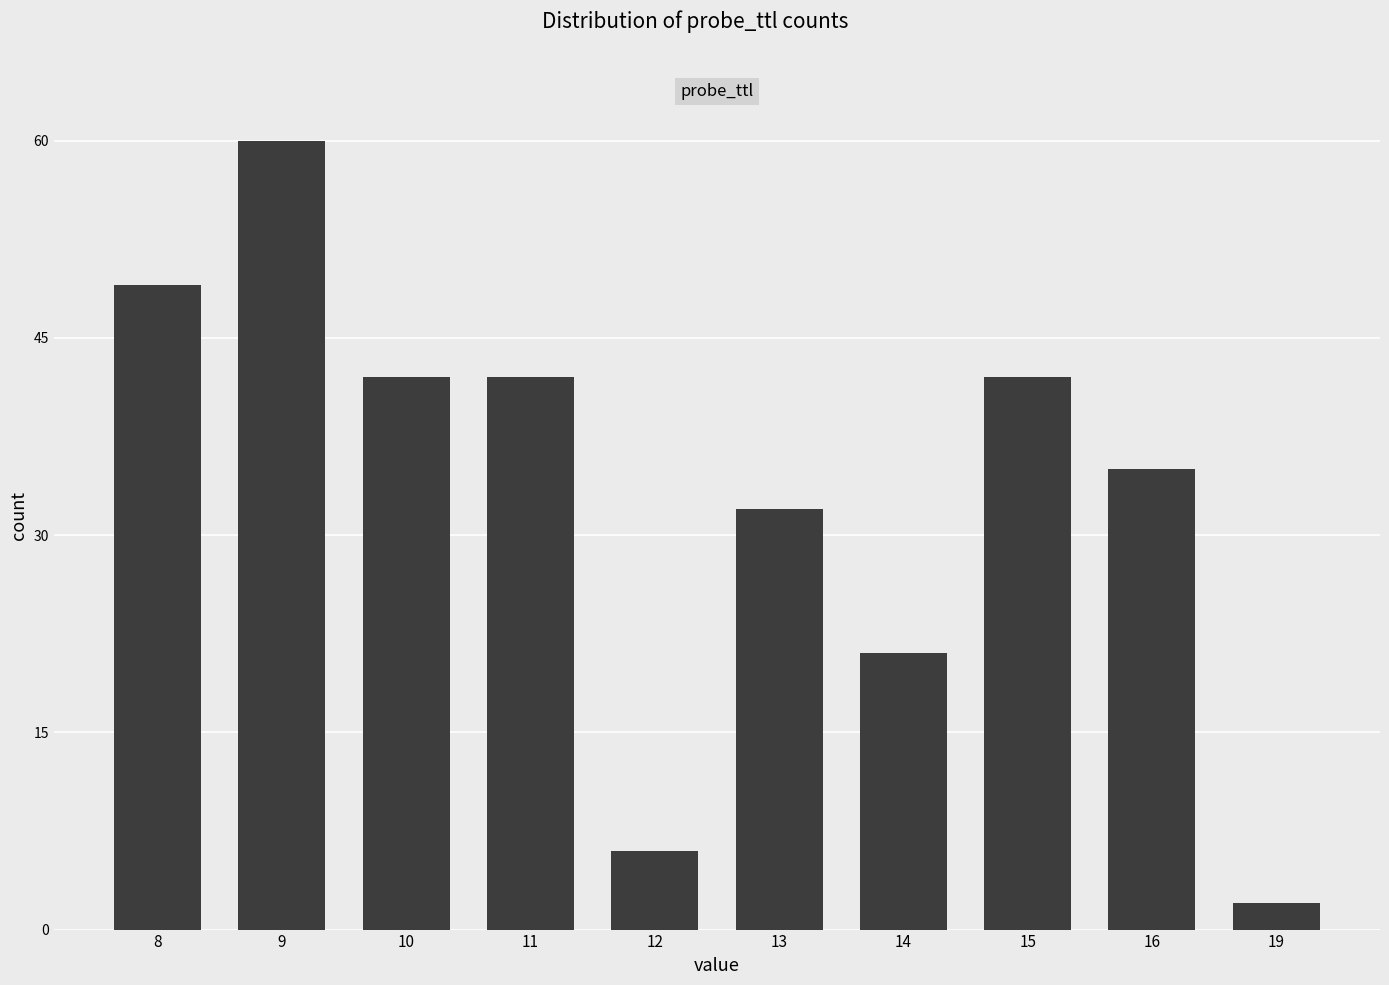

Does the chart contain stacked bars?

No